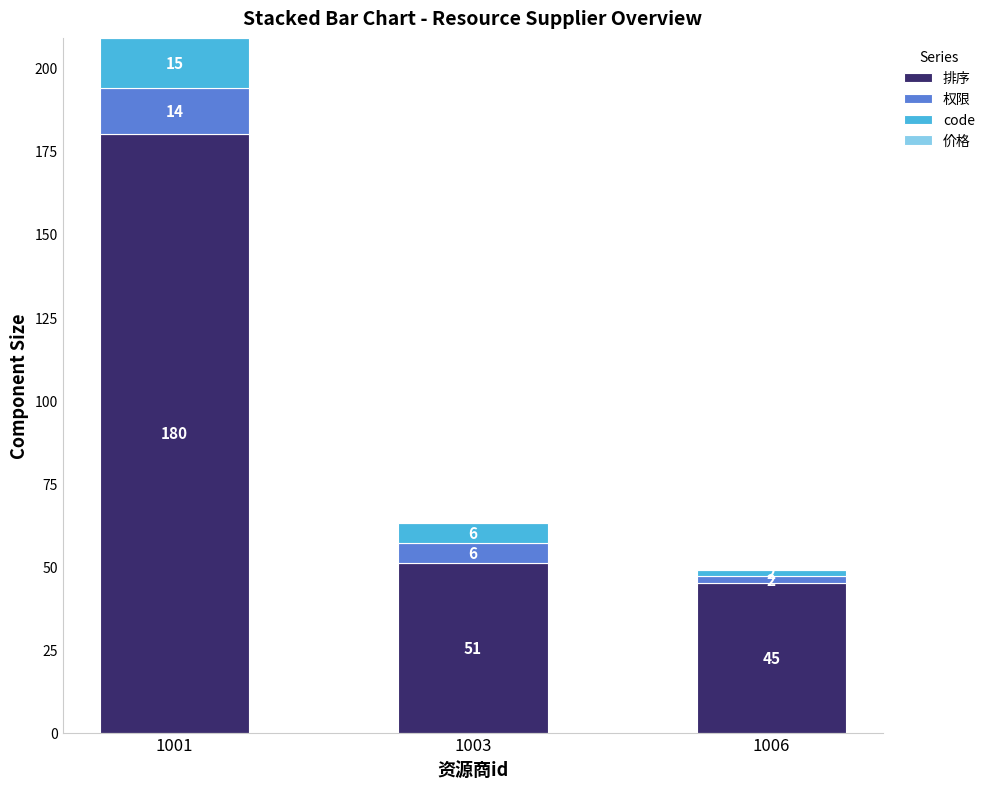

Is it true that 排序 equals 180 at 1001?

True